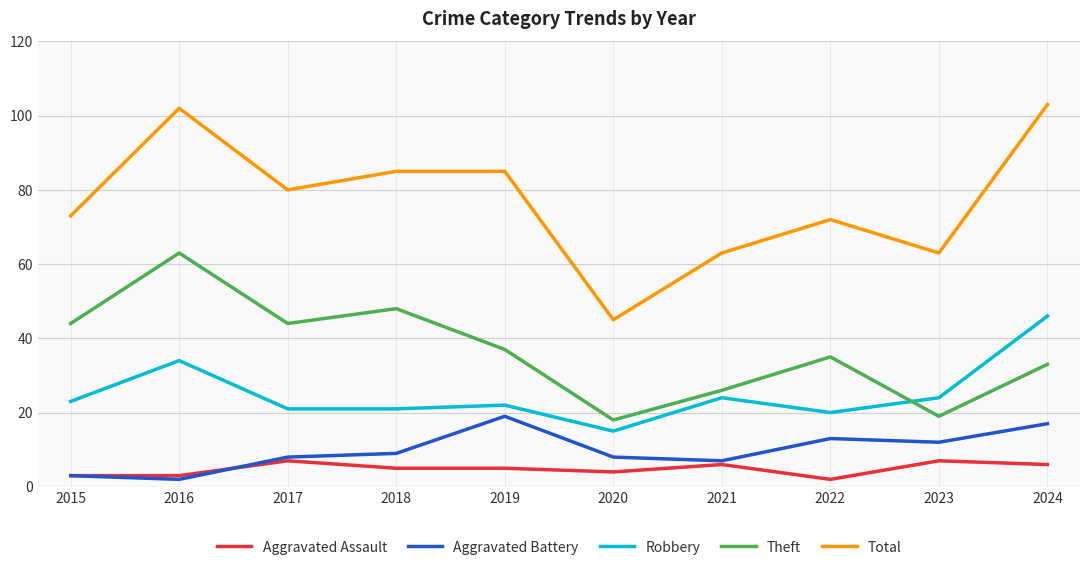

What is the maximum value shown in the chart?

103